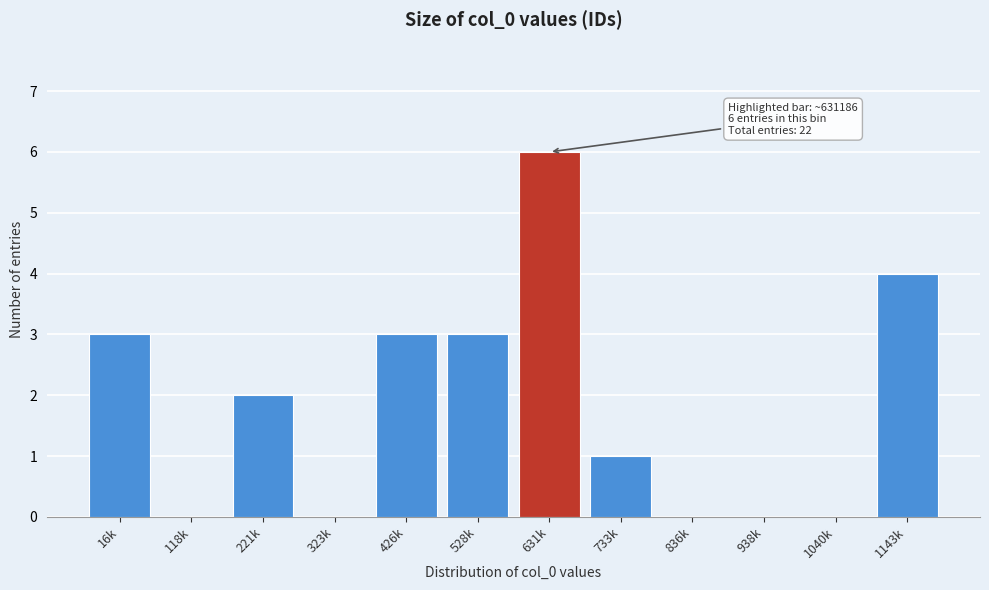

Reading left to right, transcribe all the data shown in this chart.

16k=3	118k=0	221k=2	323k=0	426k=3	528k=3	631k=6	733k=1	836k=0	938k=0	1040k=0	1143k=4